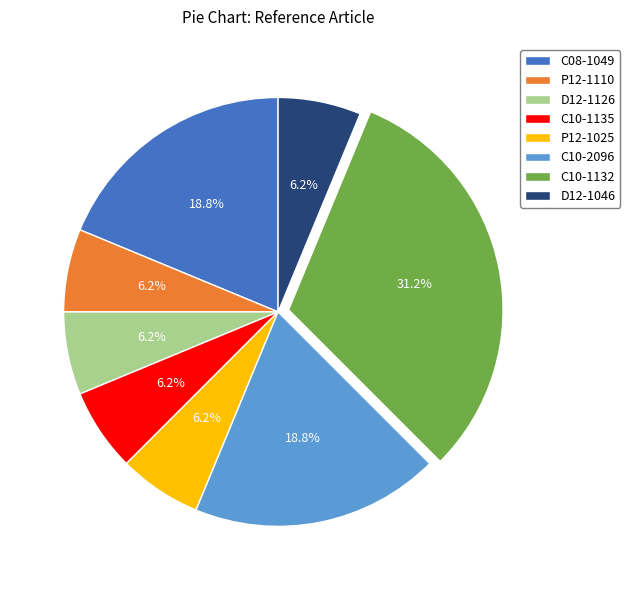

Count the number of slices in the pie.

8